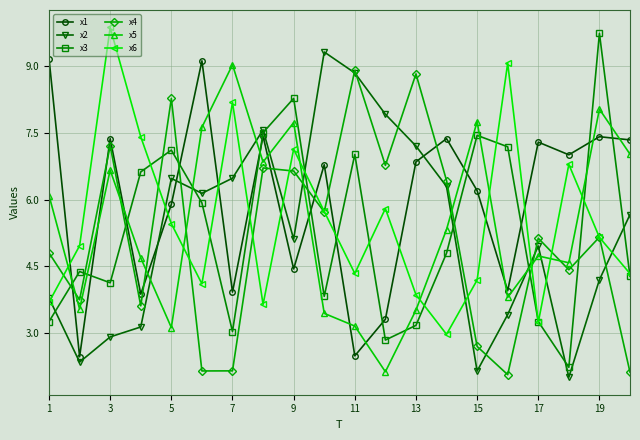

What is the minimum value for x2?

2.0